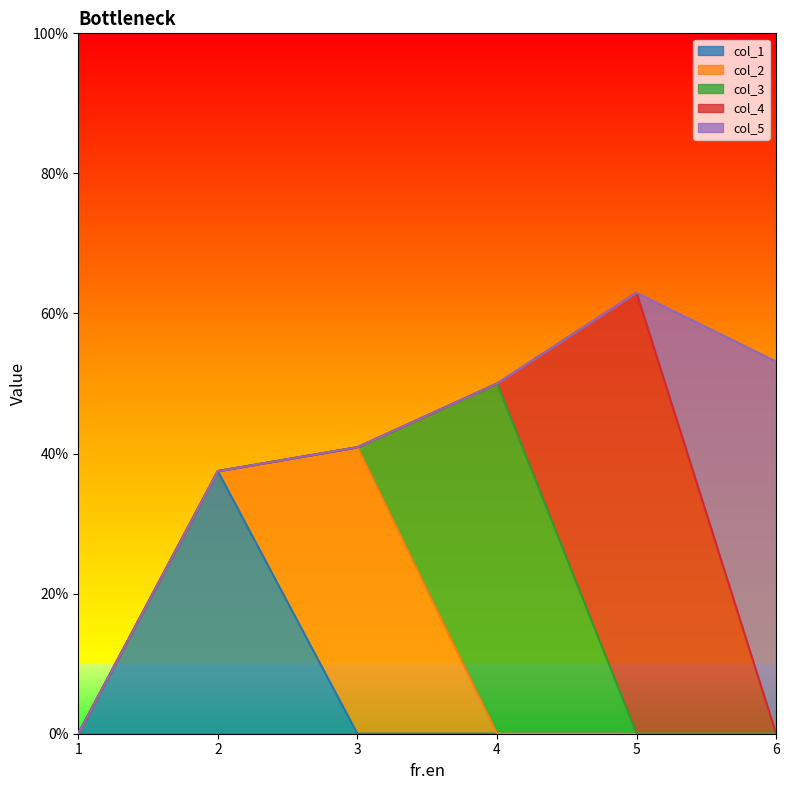

Which label corresponds to the smallest value in the chart?

1